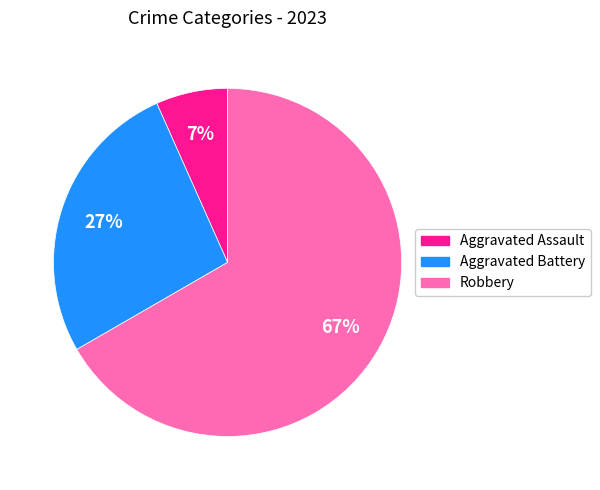

How many slices are in this pie chart?

3